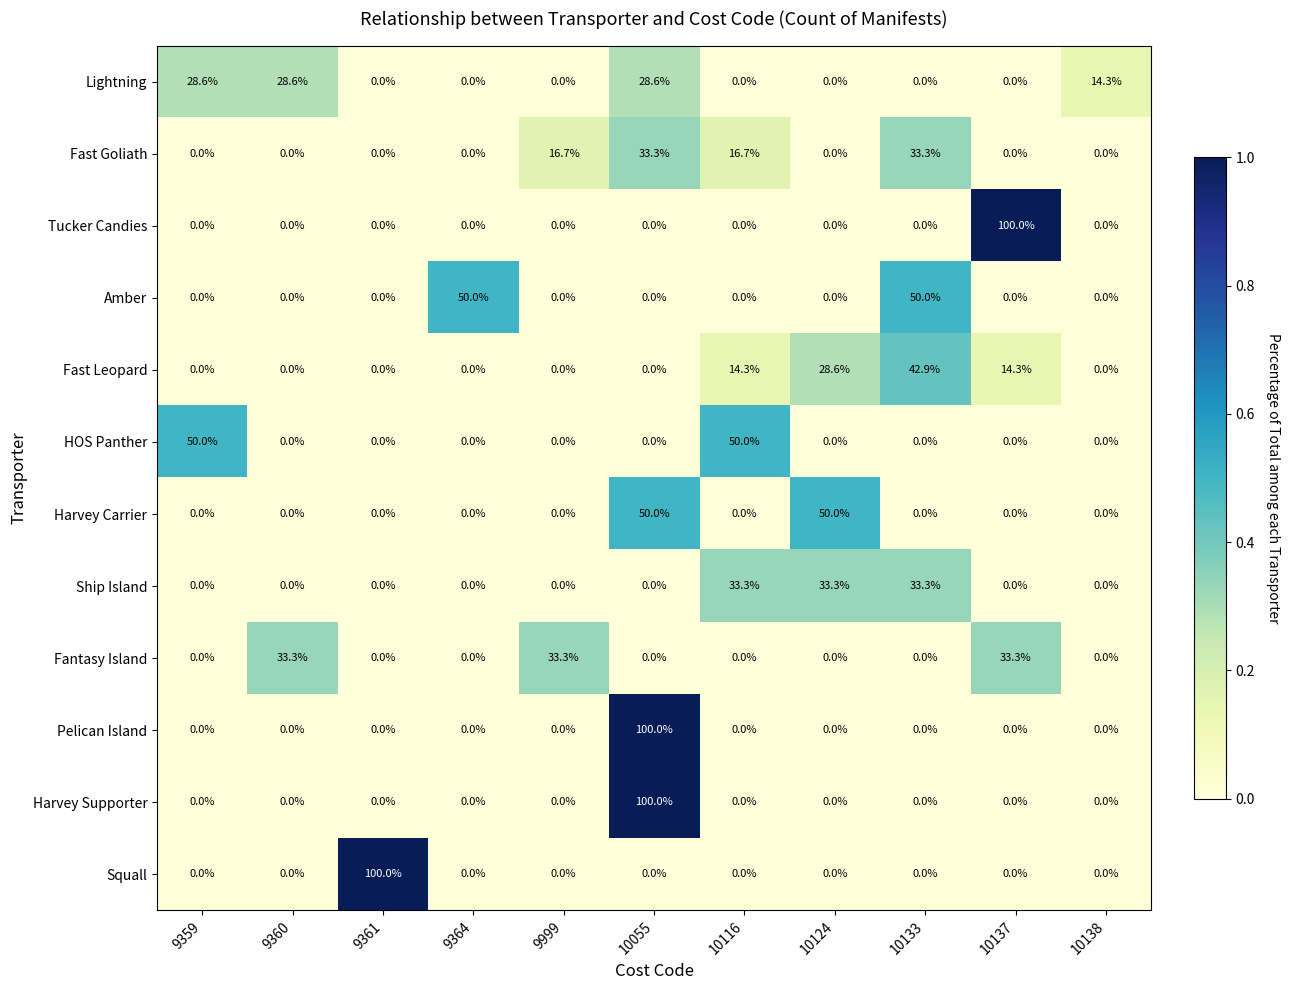

Count the number of categories in the chart.

11